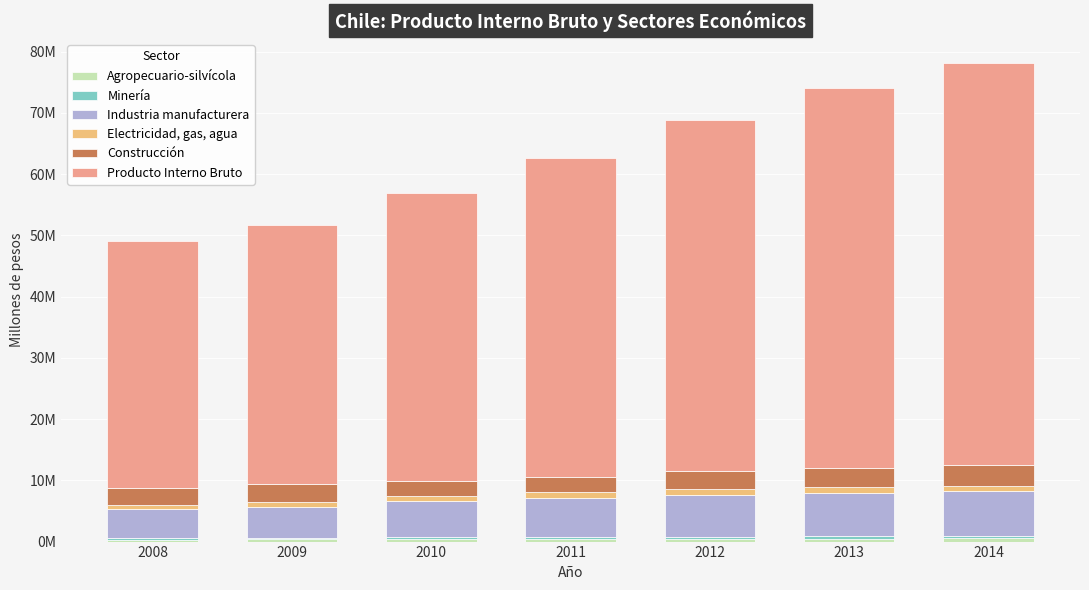

Are the bars horizontal?

No